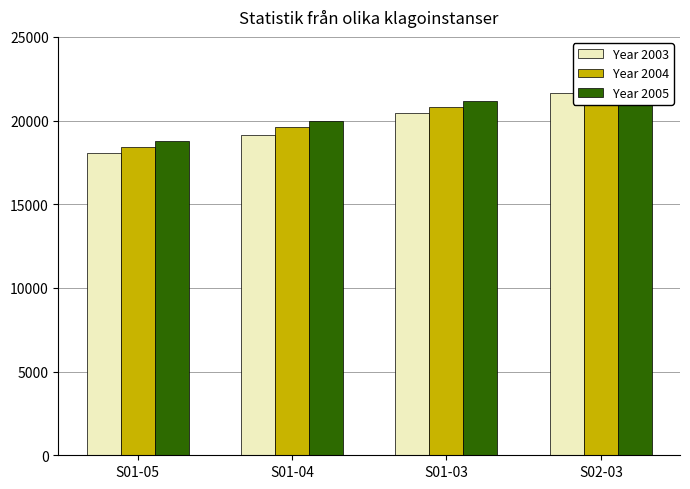

Read the Year 2005 value at S01-04, to the nearest 100.

20000